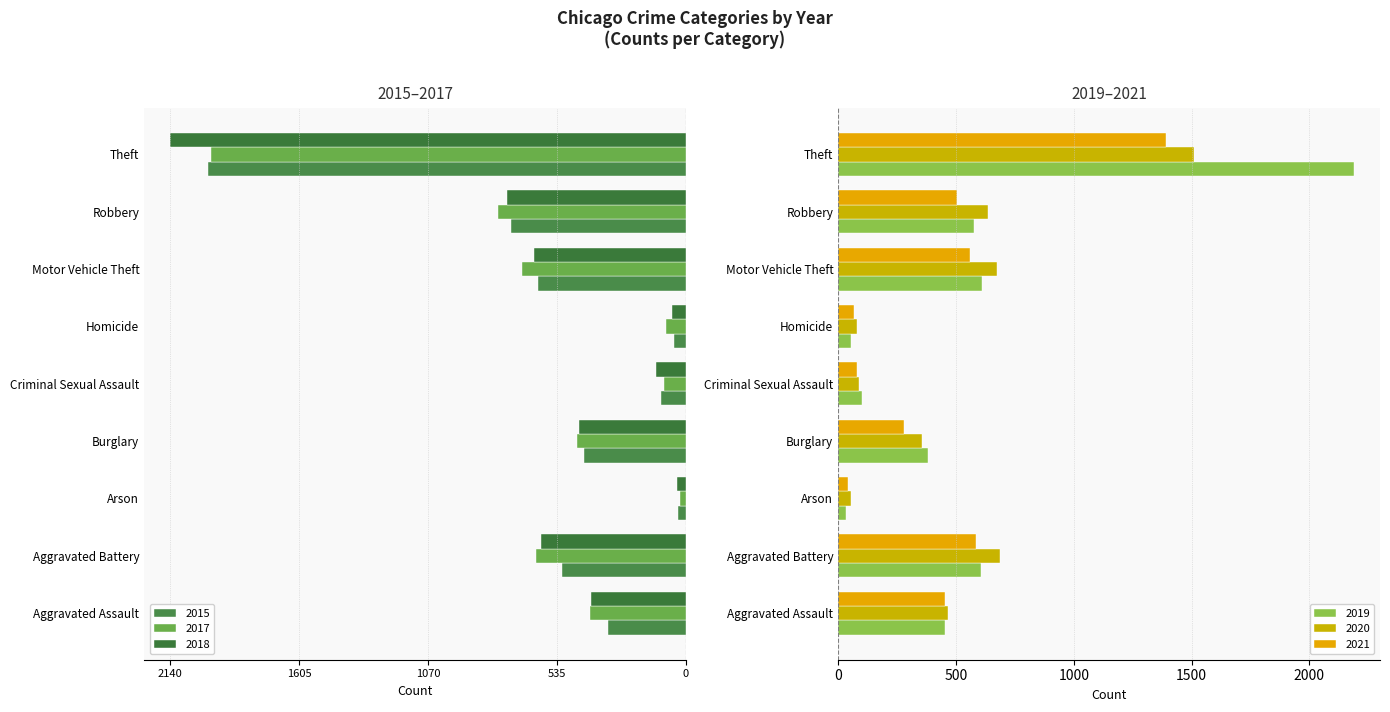

What is the smallest value displayed?

-2140